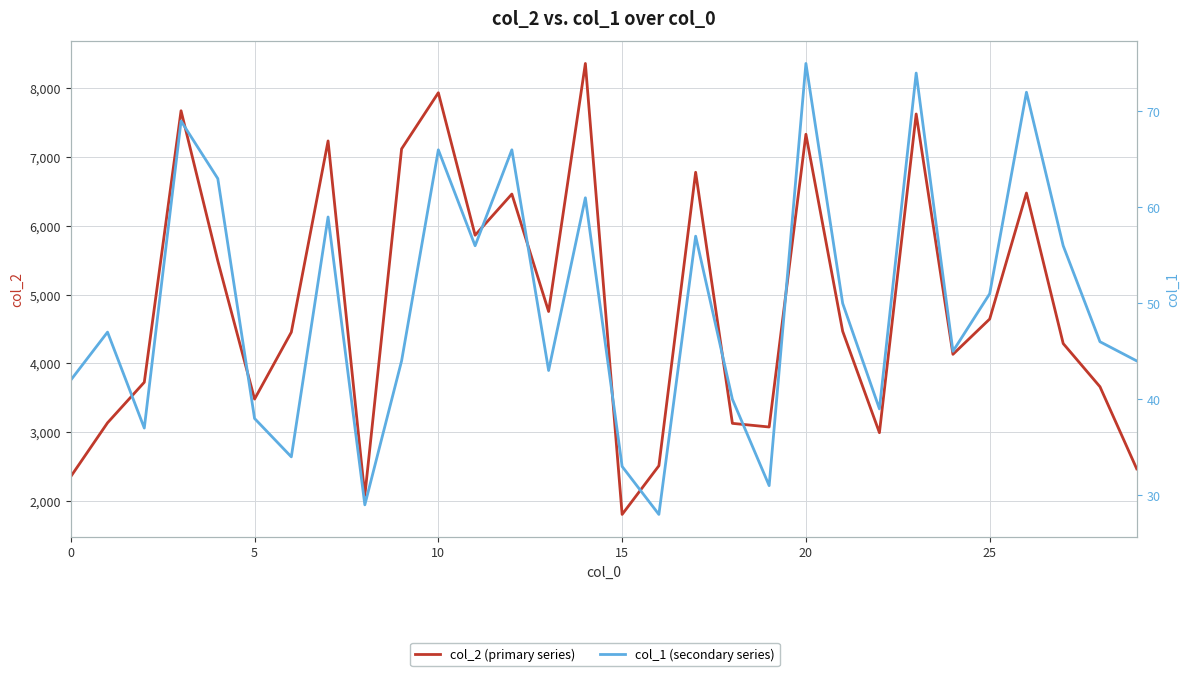

In col_1 (secondary series), how many points are higher than both neighbors (excluding endpoints)?

10